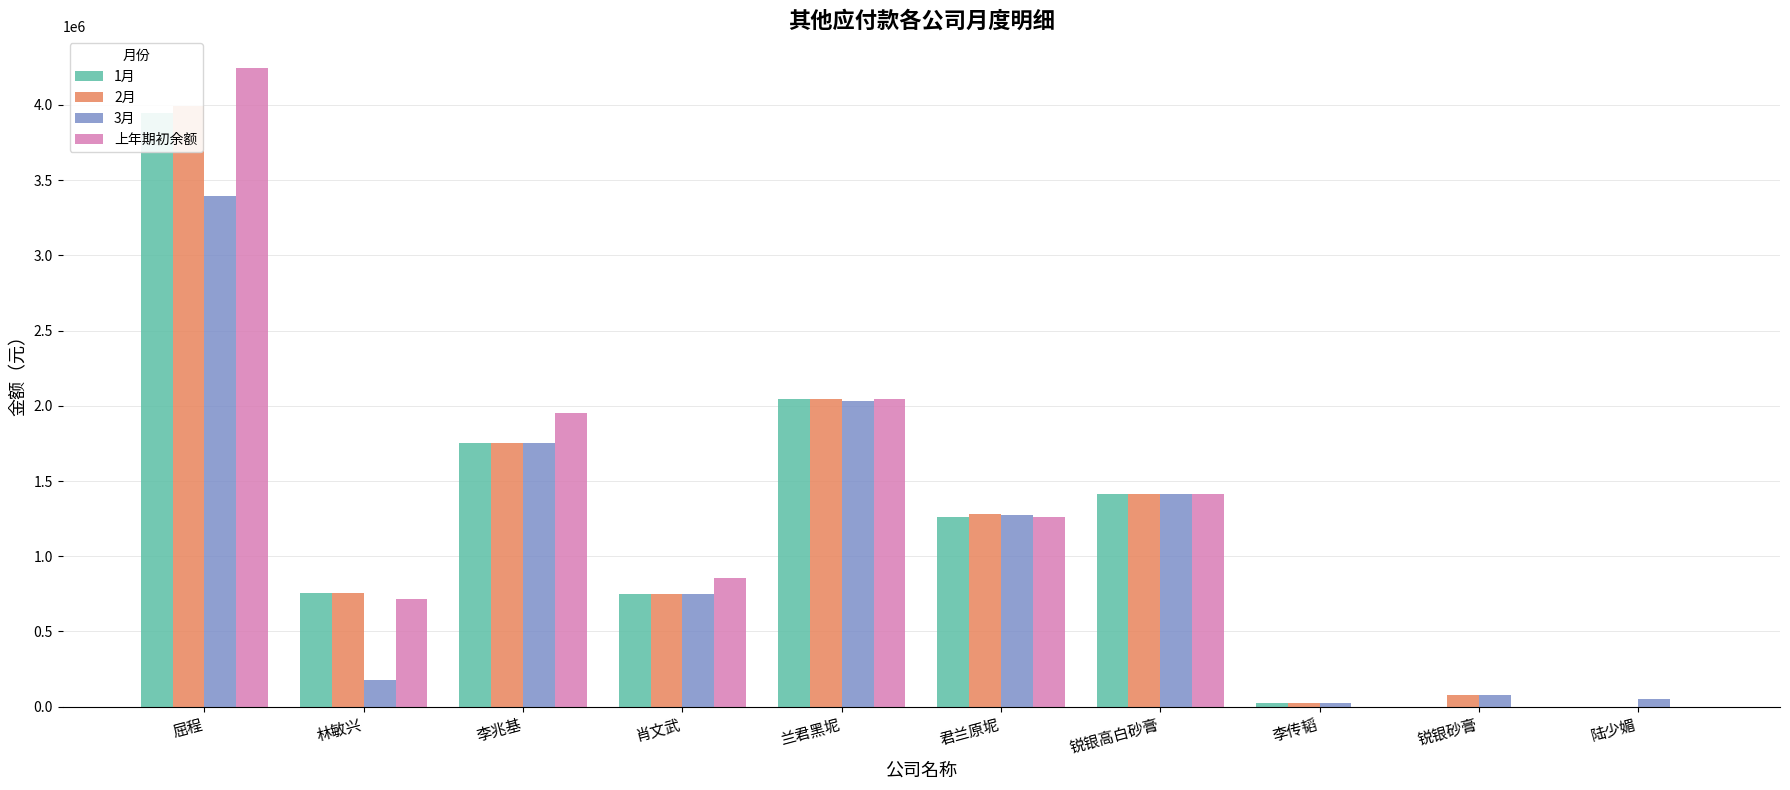

Between 陆少媚 and 肖文武, which is larger?

肖文武